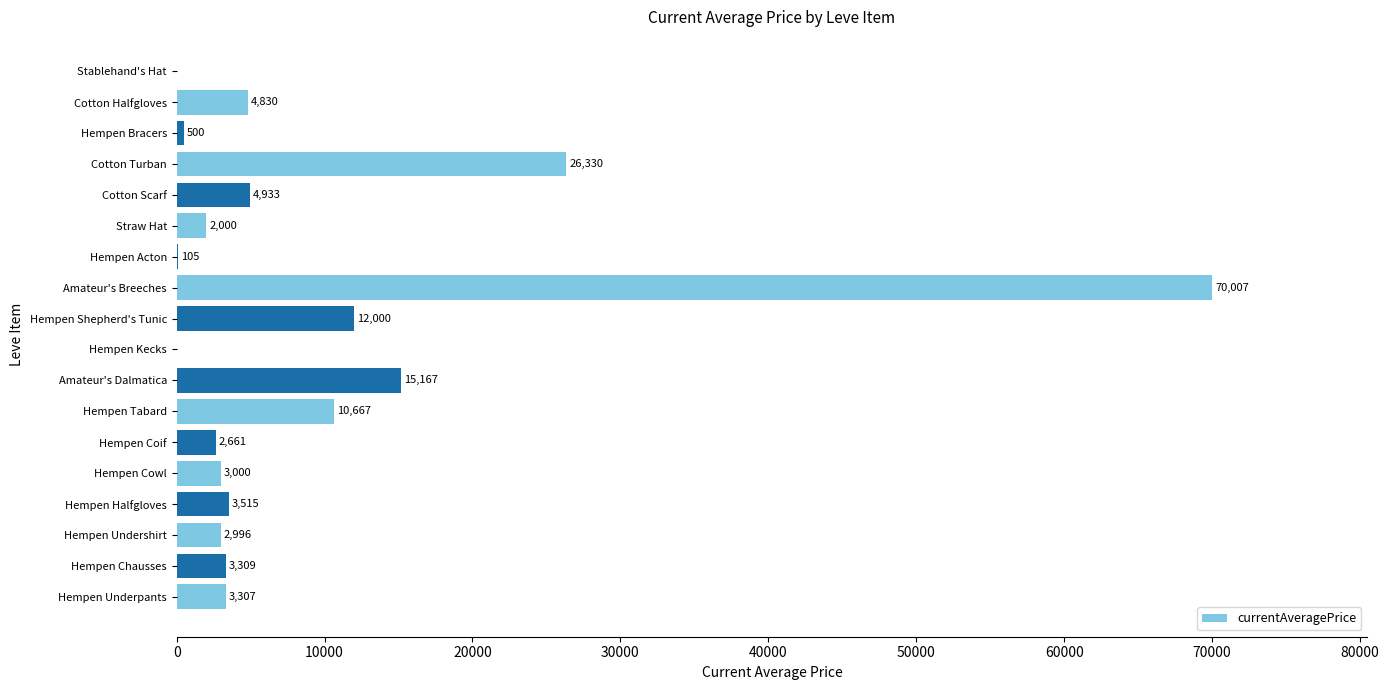

Does the chart contain stacked bars?

No